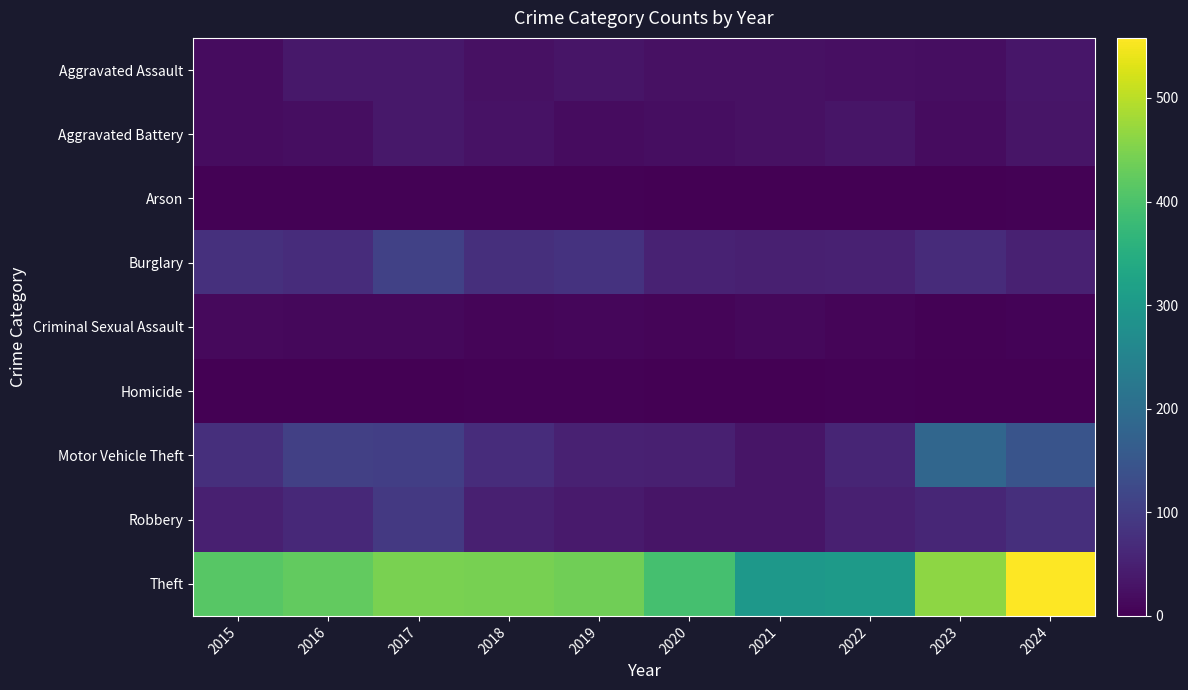

Which series has the largest total across all categories?

Theft